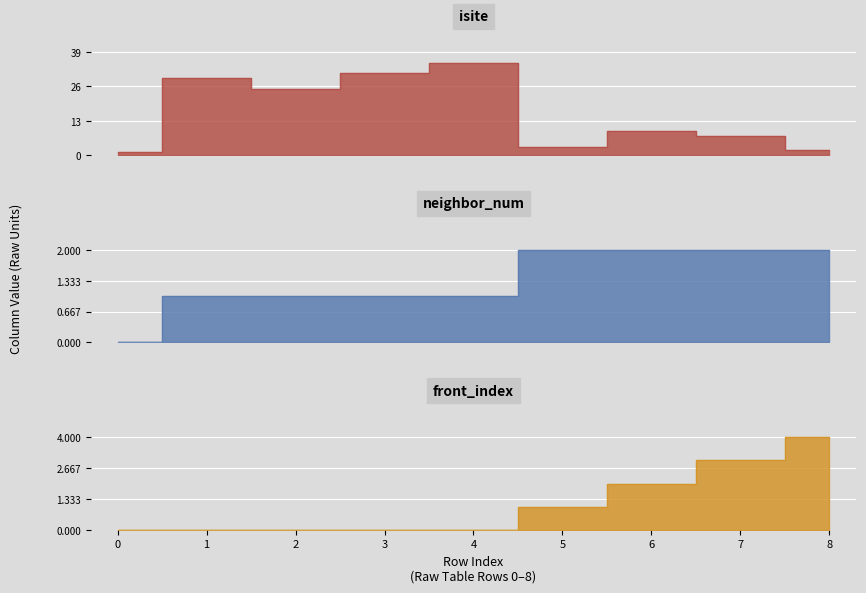

Which category has the highest value across all series?

4